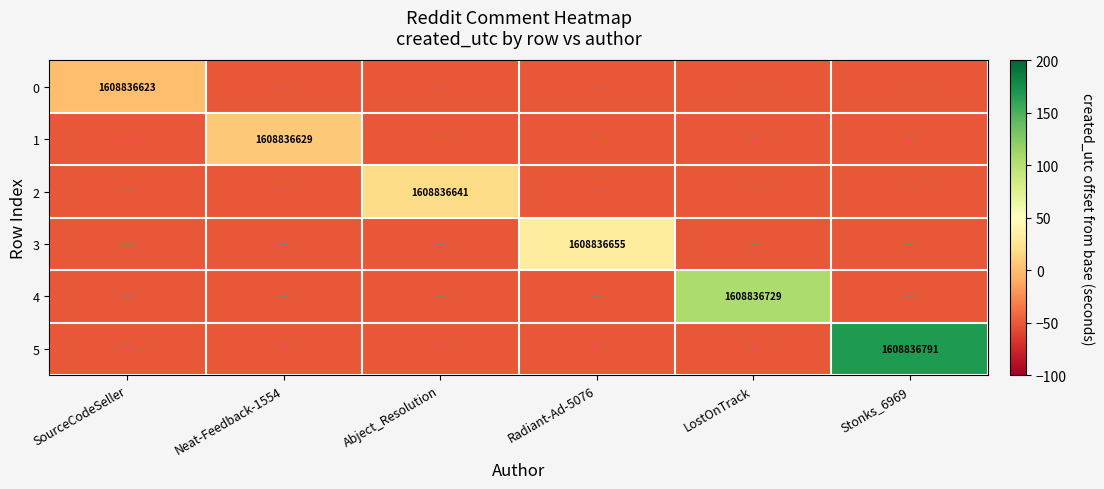

Which has a higher value, LostOnTrack or Abject_Resolution?

LostOnTrack